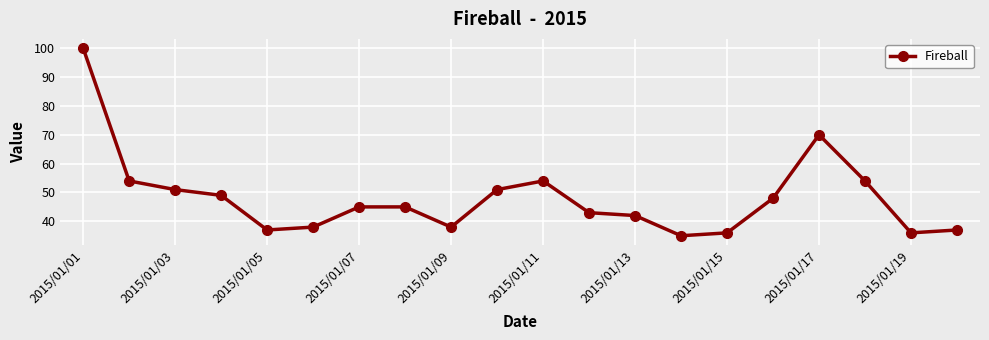

What is the smallest value displayed?

35